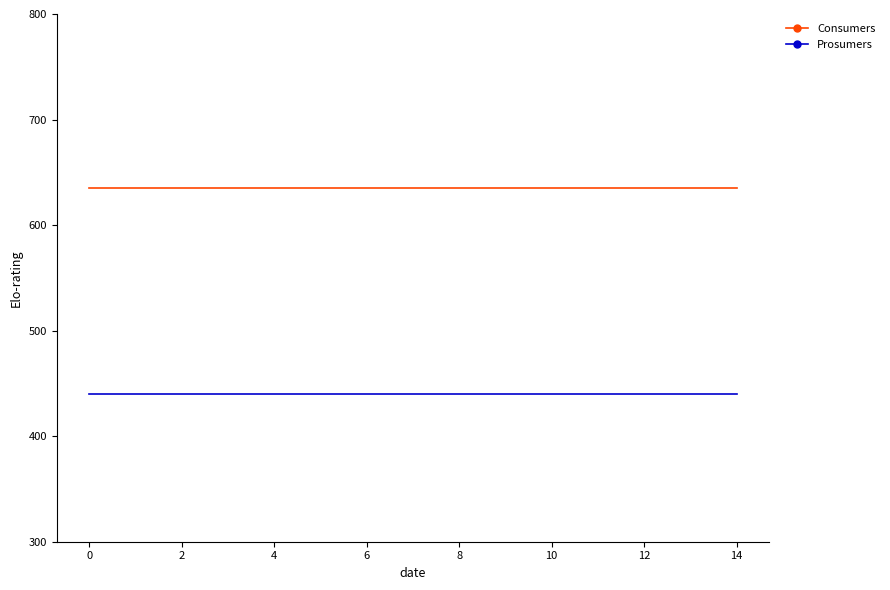

What is the highest value of the Consumers series?

635